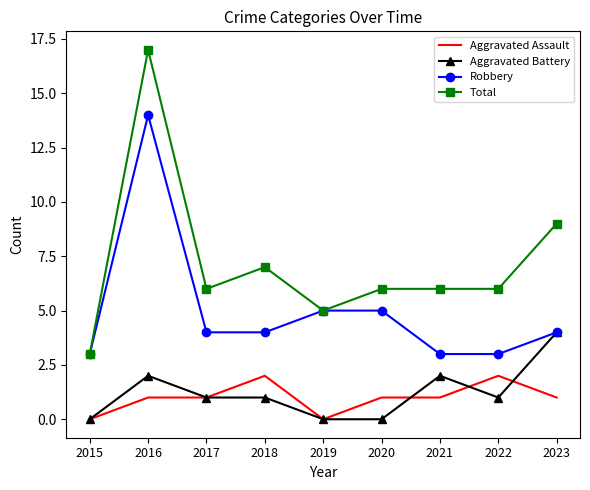

What is the total value across all series at 2017?

12